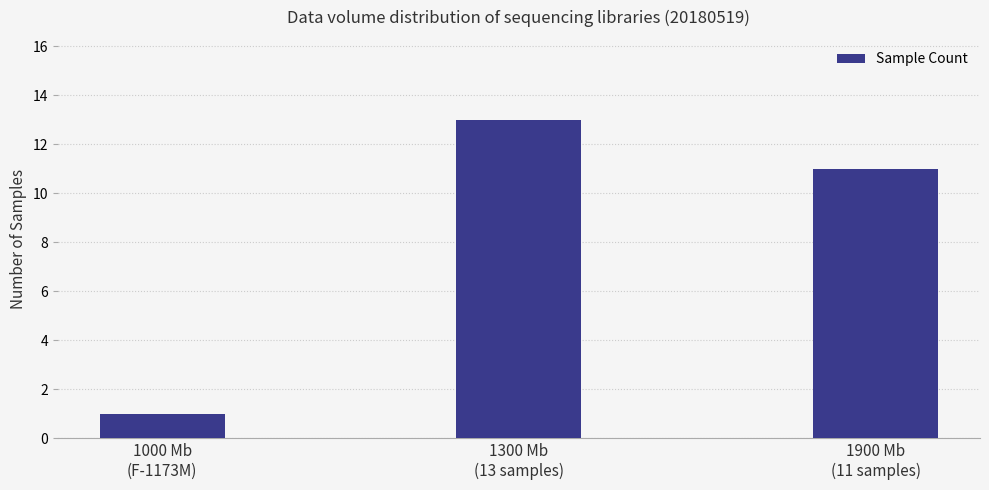

Are the bars grouped side by side (vs. stacked)?

No